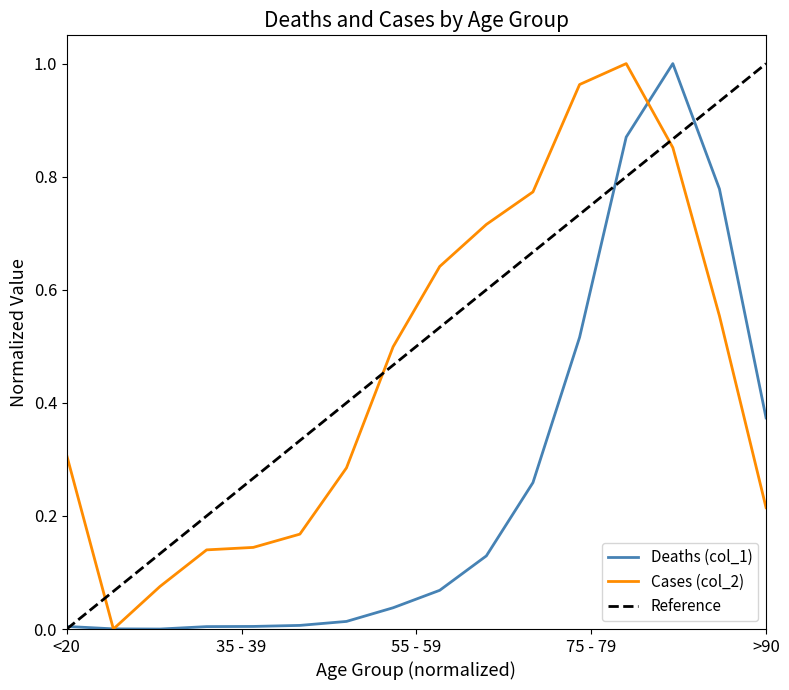

At which category does Deaths (col_1) reach its first local peak?

80 - 84